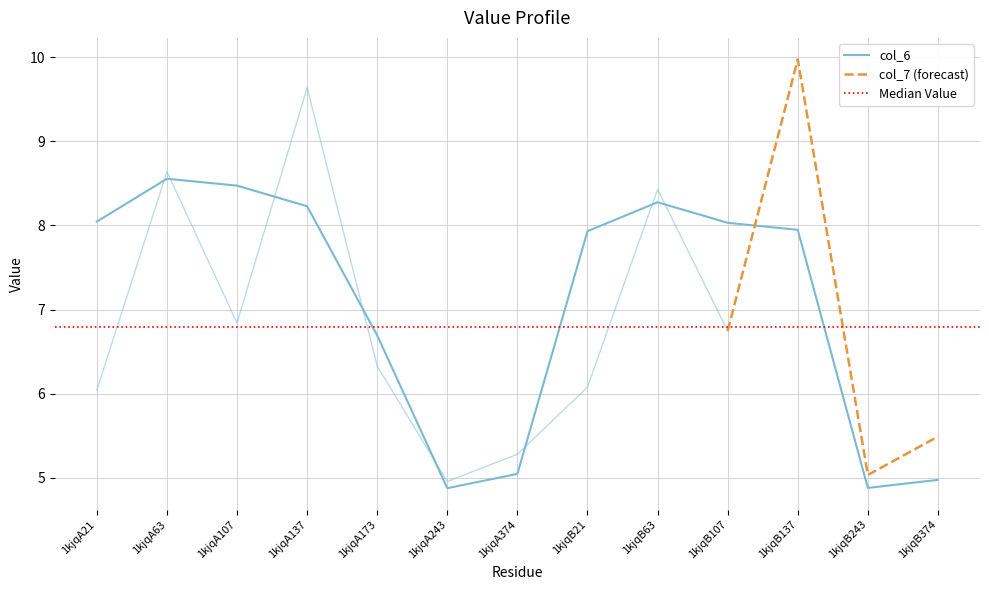

The value at 1kjqB107 is 4.4. True or false?

False